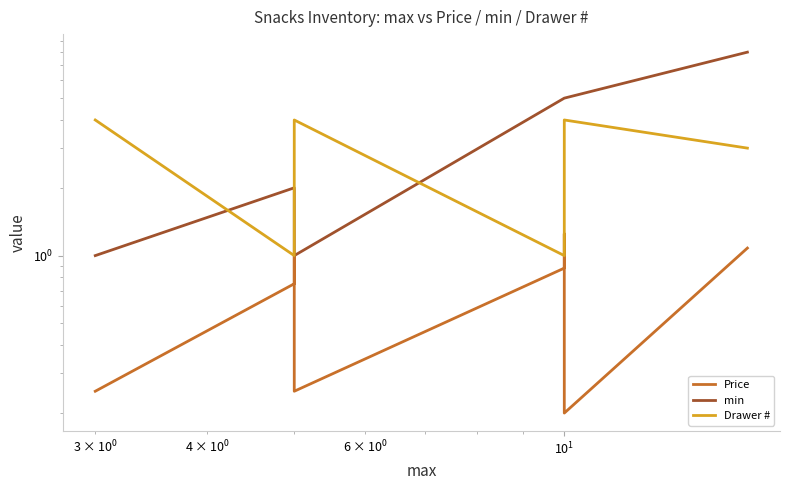

At how many categories does at least one series exceed 7?

1